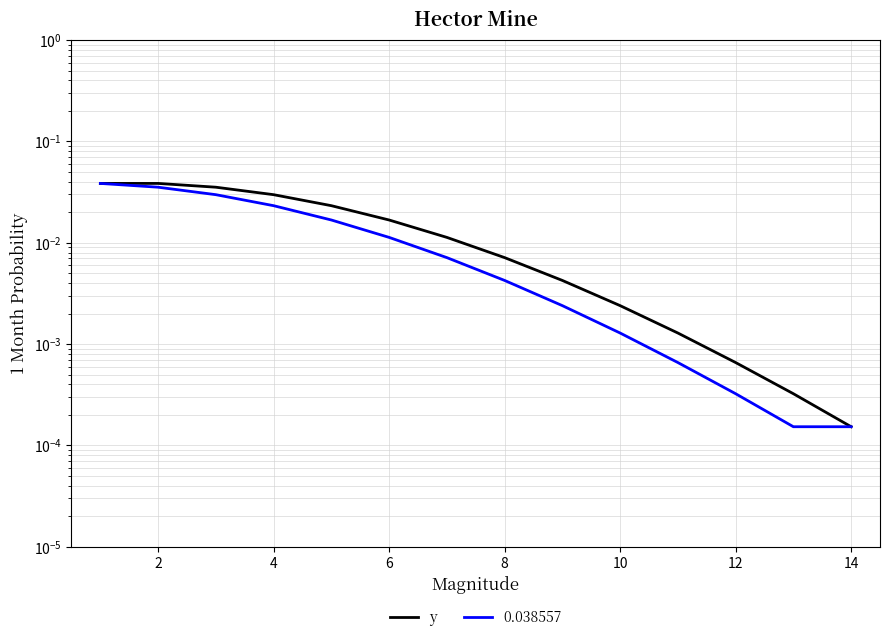

True or false: the data shows 0.0 at 8.

True